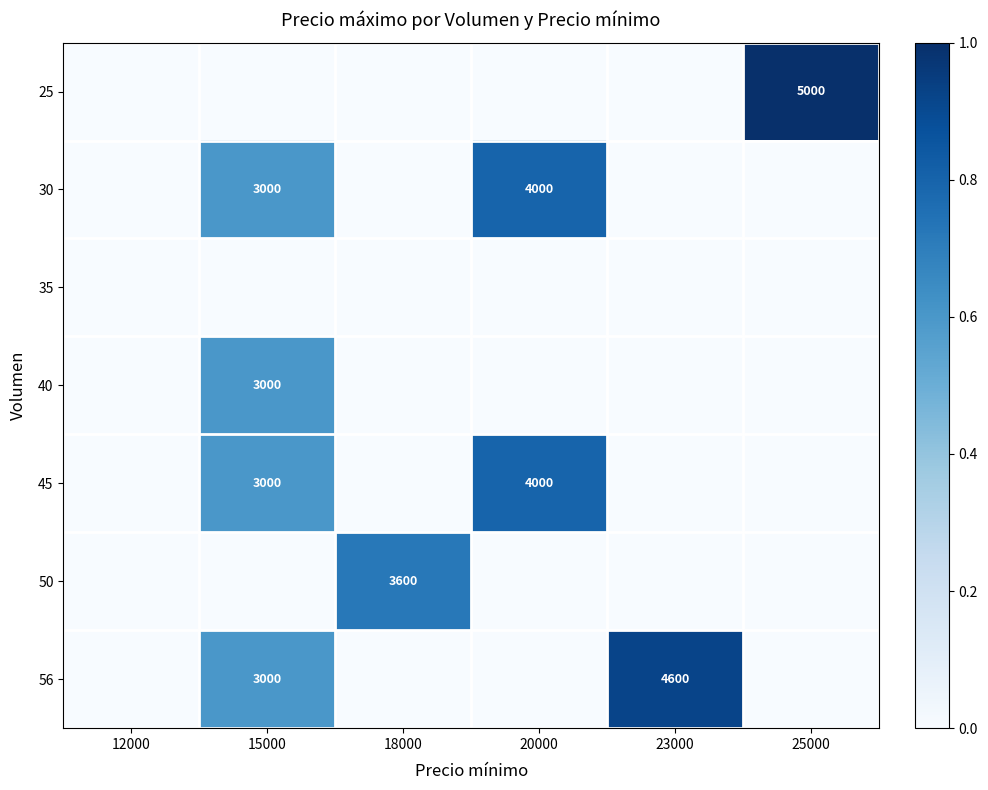

What is the sum of the 56 values at 15000 and 23000?

7600